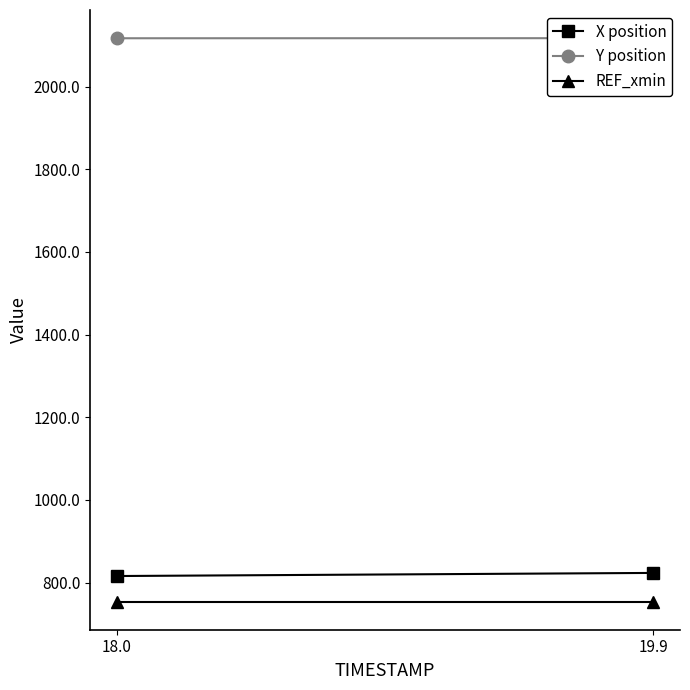

The X position series shows 815.8 at 18.0. True or false?

True